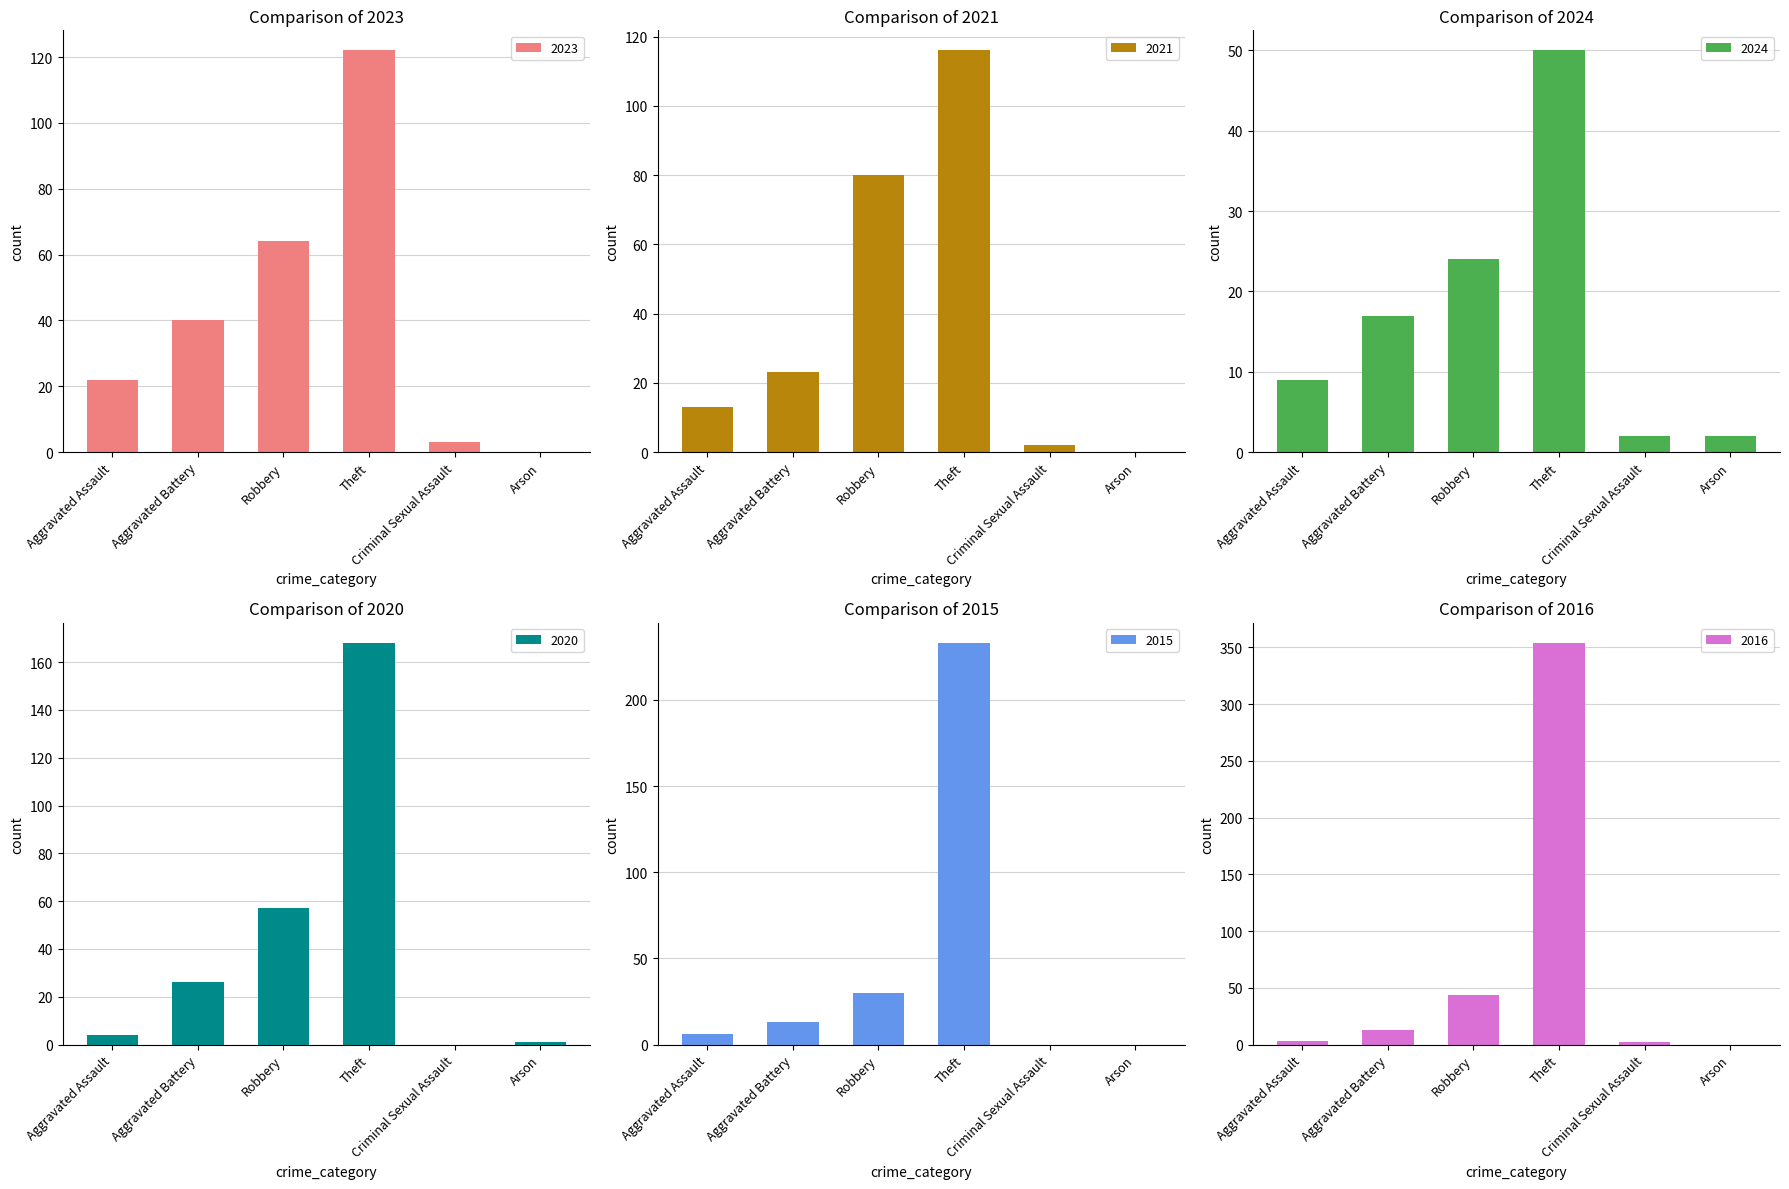

Reading left to right, extract all data points from this chart.

2023: Aggravated Assault=22	Aggravated Battery=40	Robbery=64	Theft=122	Criminal Sexual Assault=3	Arson=0
2021: Aggravated Assault=13	Aggravated Battery=23	Robbery=80	Theft=116	Criminal Sexual Assault=2	Arson=0
2024: Aggravated Assault=9	Aggravated Battery=17	Robbery=24	Theft=50	Criminal Sexual Assault=2	Arson=2
2020: Aggravated Assault=4	Aggravated Battery=26	Robbery=57	Theft=168	Criminal Sexual Assault=0	Arson=1
2015: Aggravated Assault=6	Aggravated Battery=13	Robbery=30	Theft=233	Criminal Sexual Assault=0	Arson=0
2016: Aggravated Assault=3	Aggravated Battery=13	Robbery=44	Theft=354	Criminal Sexual Assault=2	Arson=0